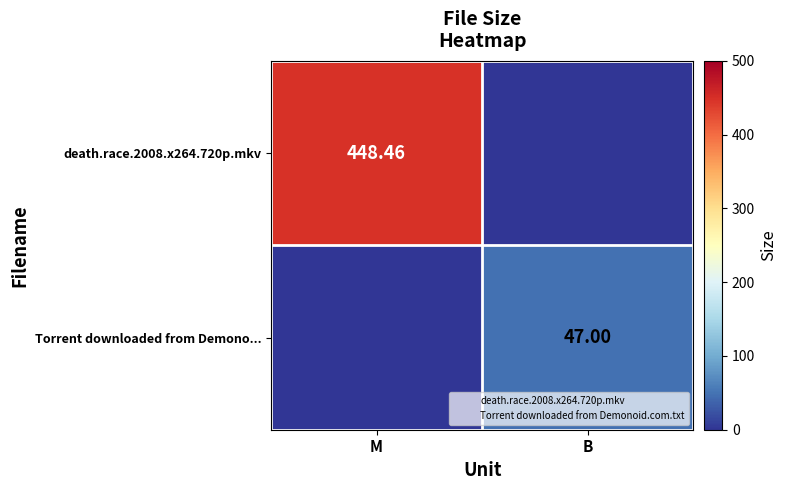

What is the sum of all Torrent downloaded from Demono... values?

47.0